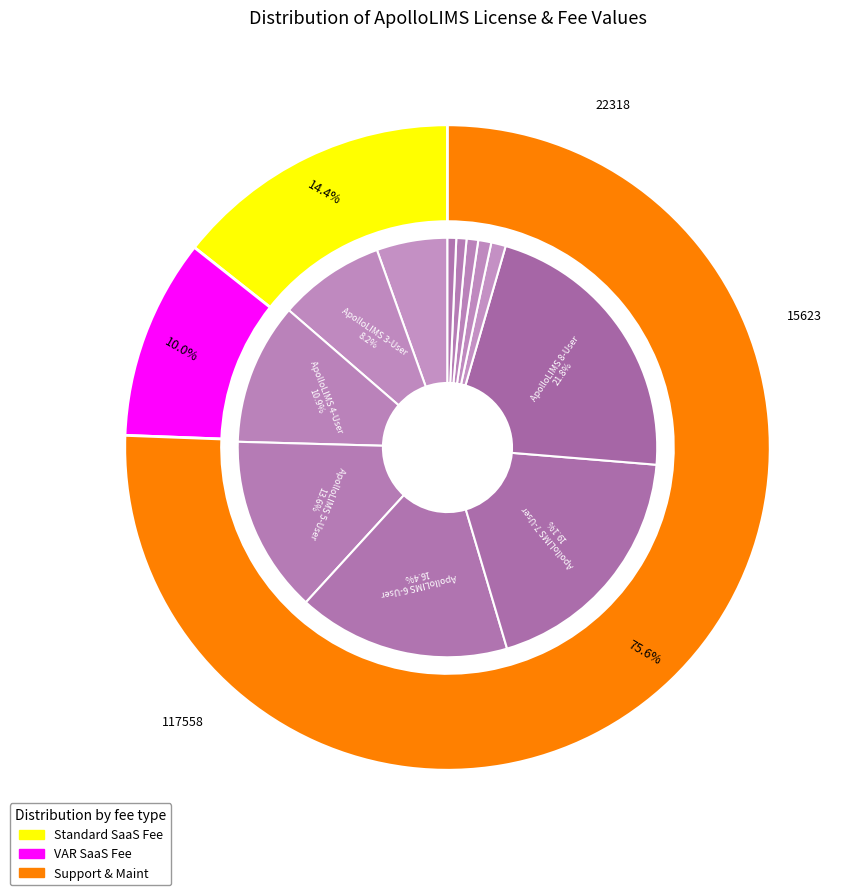

Count the number of slices in the pie.

12